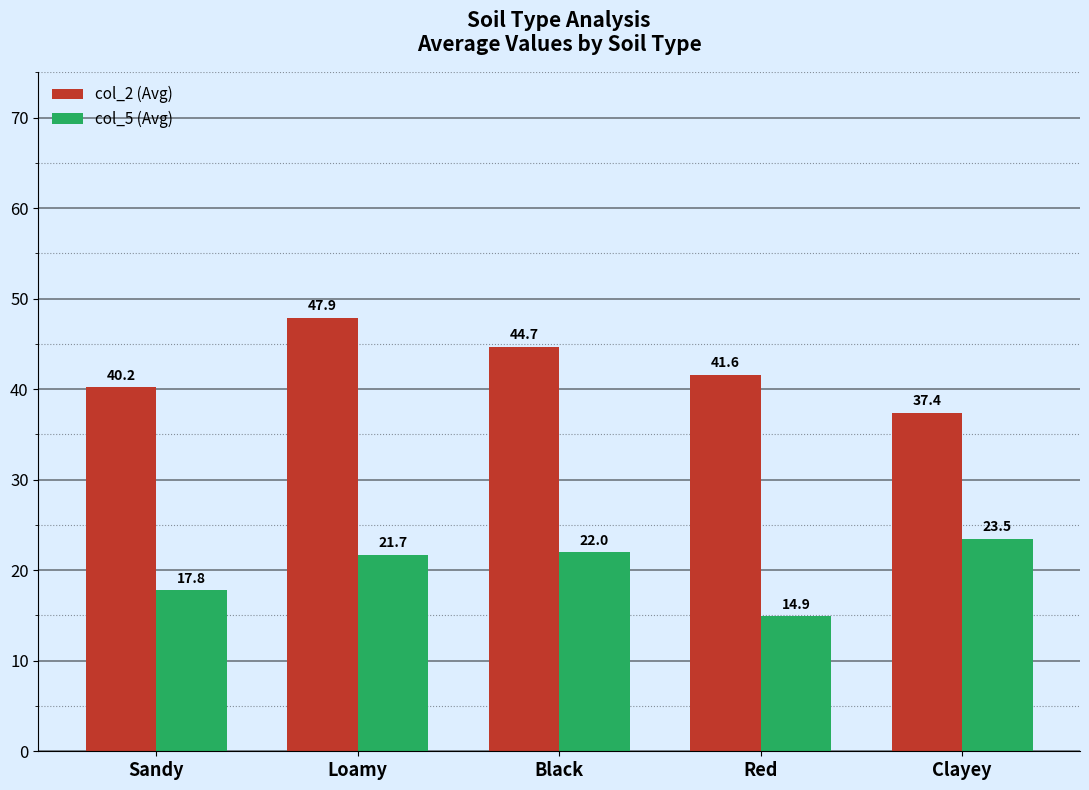

Read the col_5 (Avg) value at Sandy.

17.8